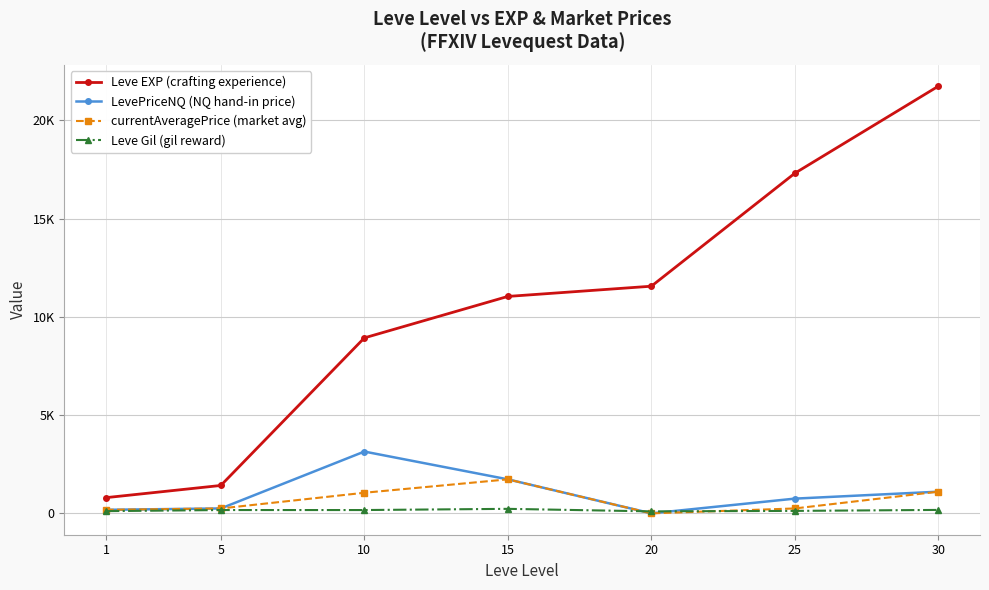

What are all the series names shown in the legend?

Leve EXP (crafting experience), LevePriceNQ (NQ hand-in price), currentAveragePrice (market avg), Leve Gil (gil reward)